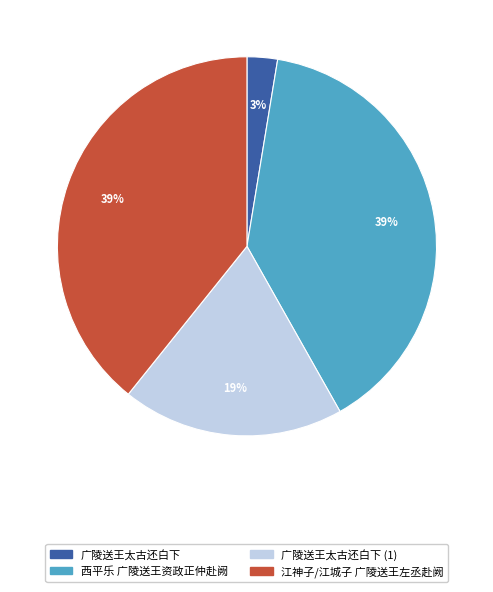

Which category has the smallest portion of the pie?

广陵送王太古还白下